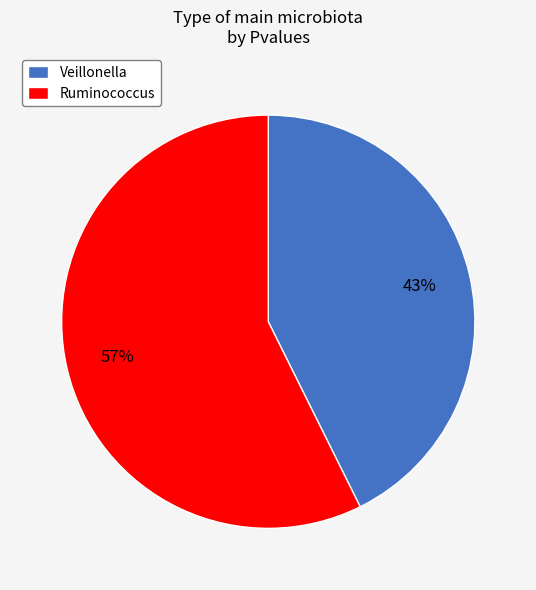

How many segments does this pie chart have?

2